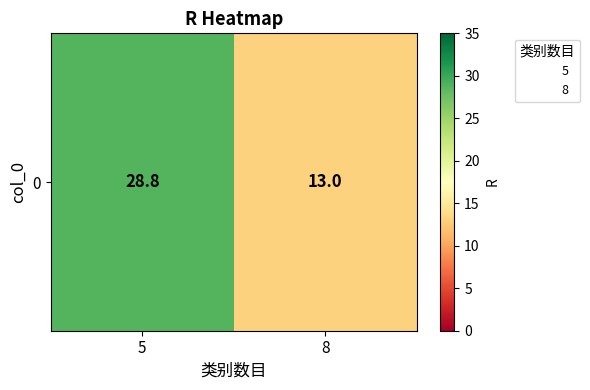

Between 5 and 8, which is larger?

5